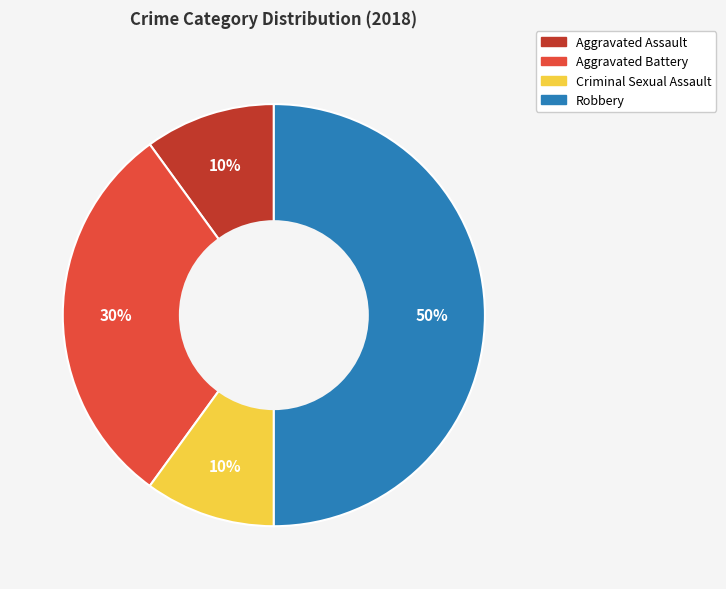

Which has a higher value, Criminal Sexual Assault or Robbery?

Robbery